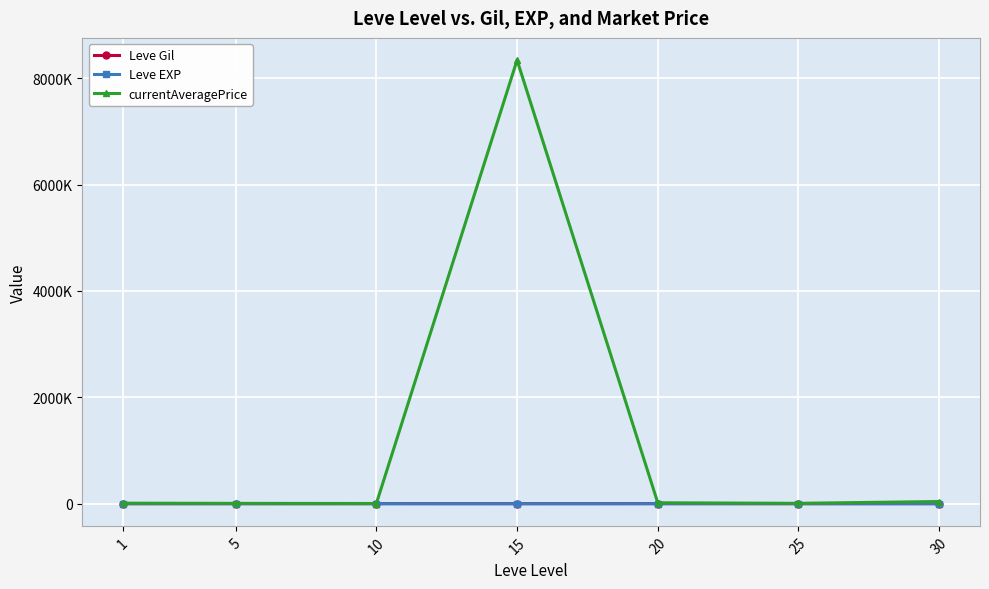

True or false: Leve Gil and currentAveragePrice cross at least once.

False